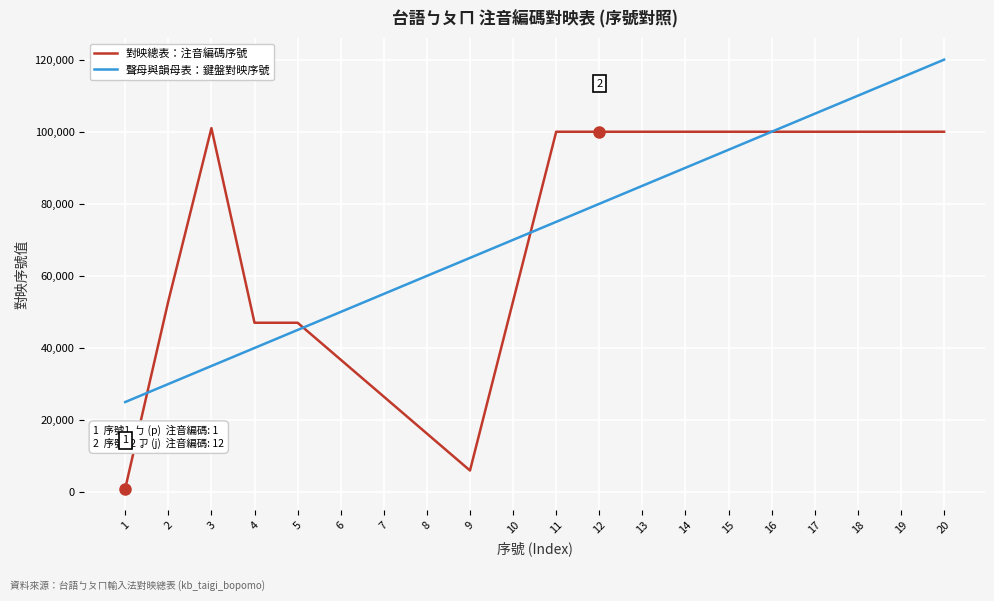

Rank the series at 12 from lowest to highest value.

聲母與韻母表：鍵盤對映序號, 對映總表：注音編碼序號